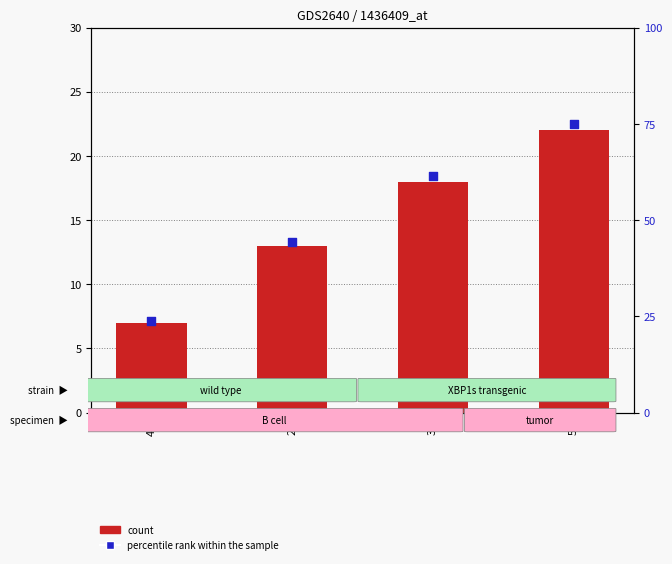

Which series has the widest spread of Y values?

percentile rank within the sample